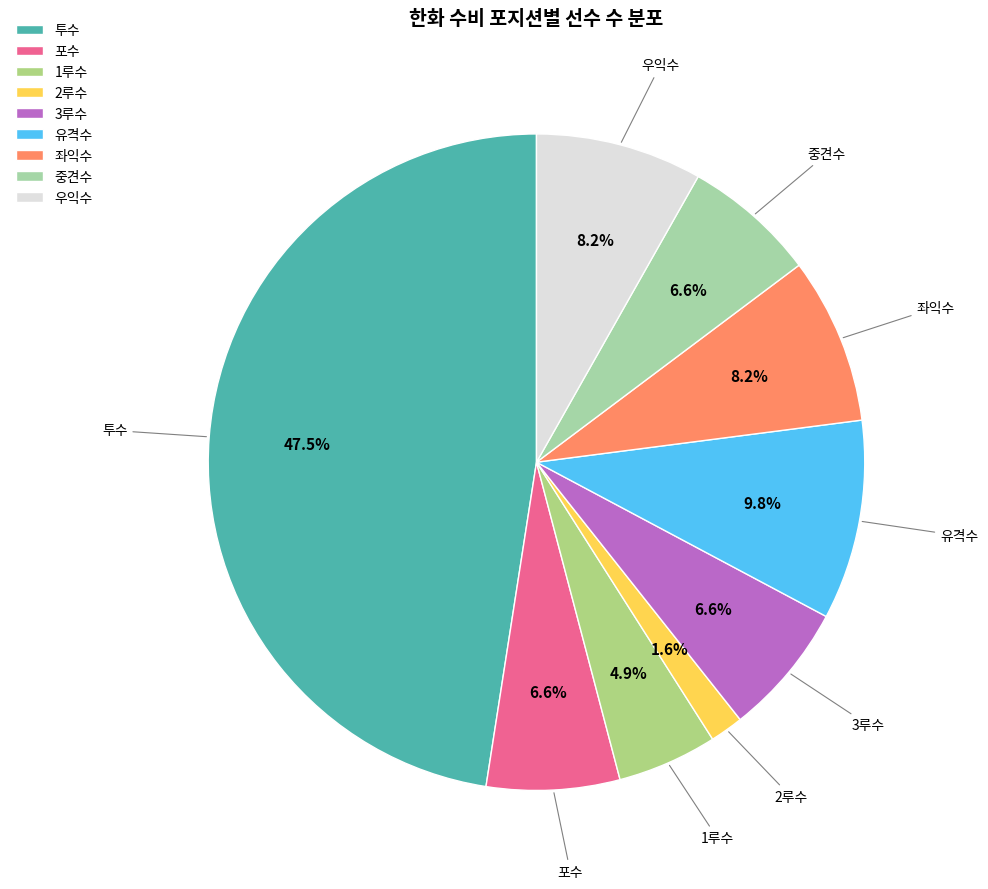

True or false: 3루수 accounts for 7% of the total.

True